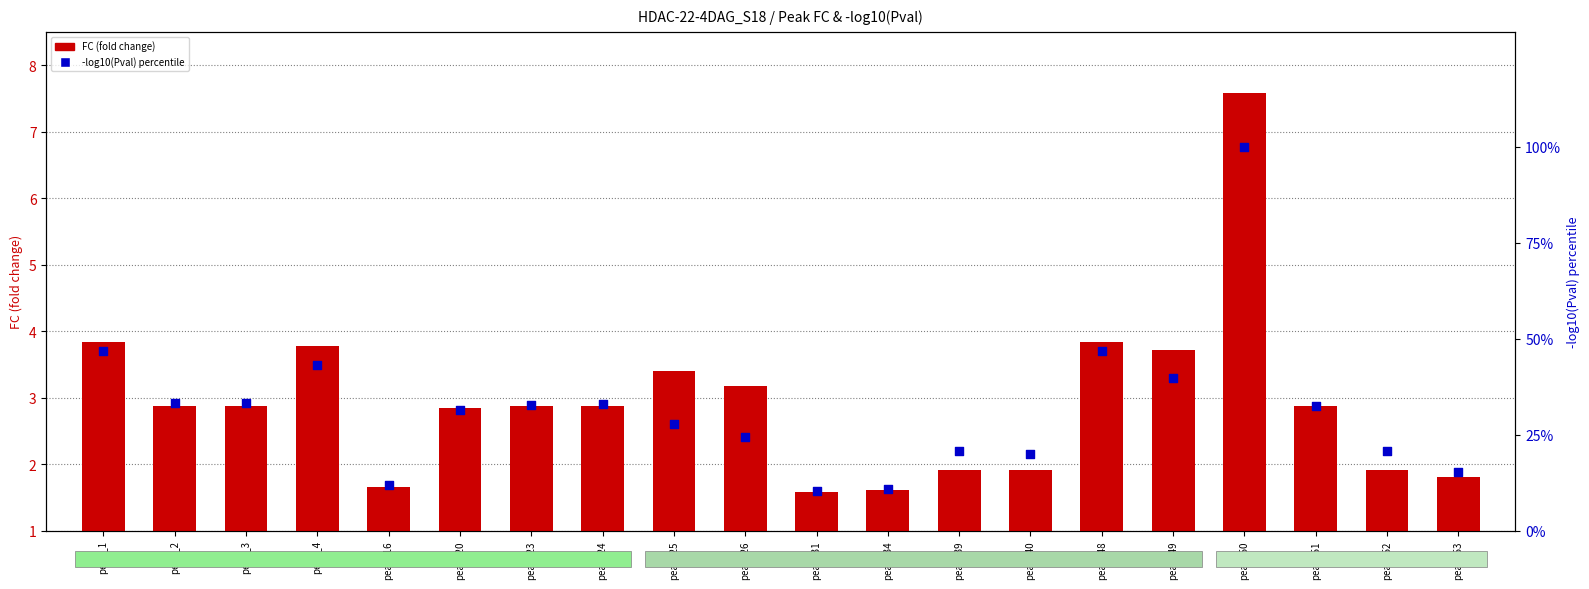

Is the value of -log10(Pval) percentile at peak_24 greater than the value of FC (fold change) at peak_2?

Yes